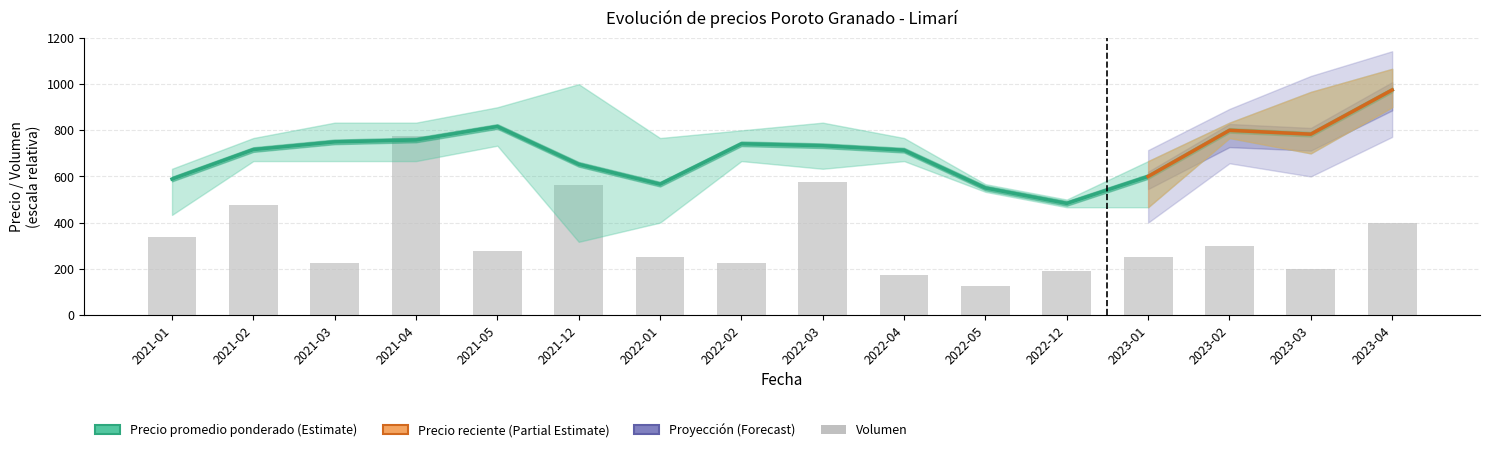

Rank the series at 2022-01 from highest to lowest value.

Precio promedio ponderado, Volumen